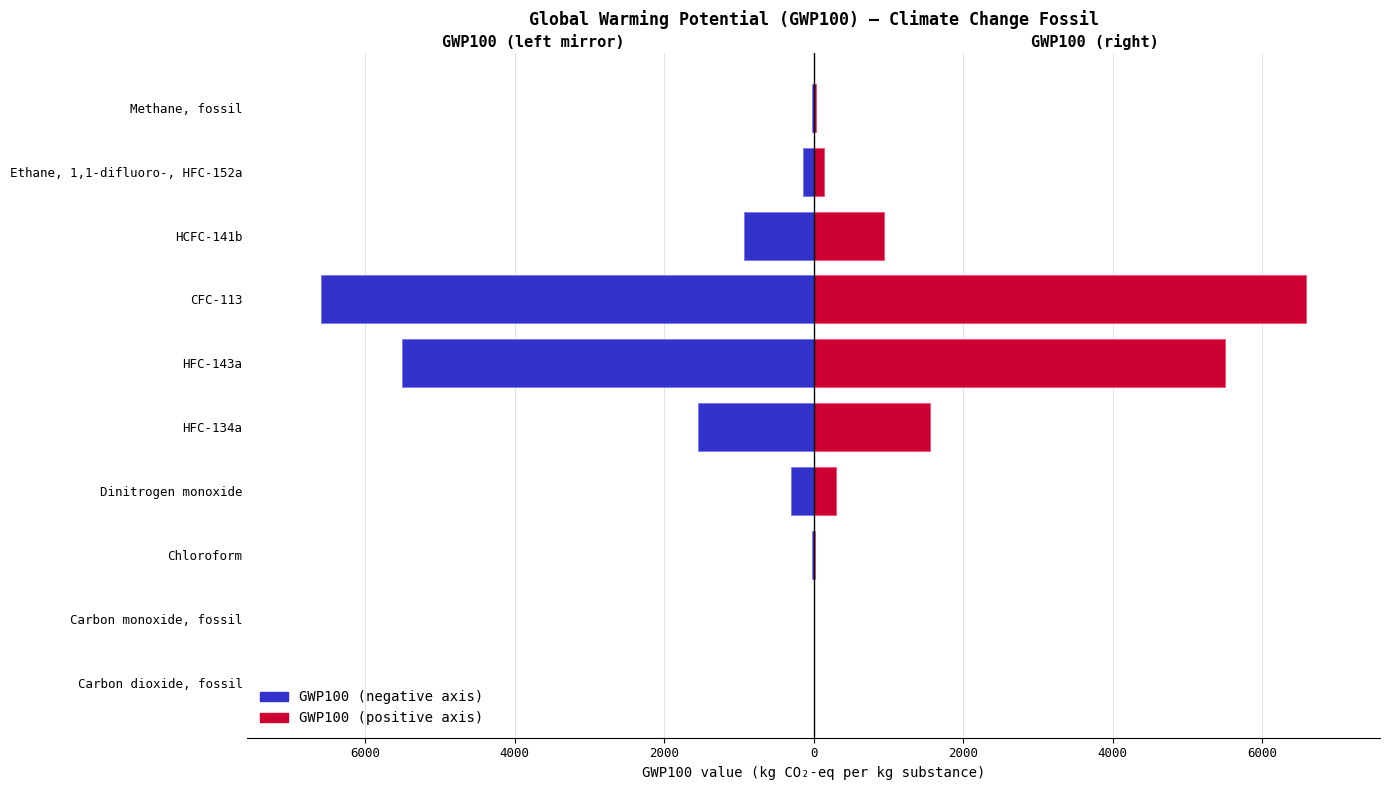

Read the GWP100 (positive axis) value at Chloroform.

20.0